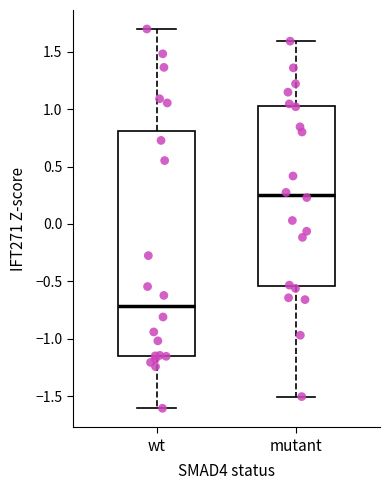

Which box is the tallest, from its lower edge to its upper edge?

wt